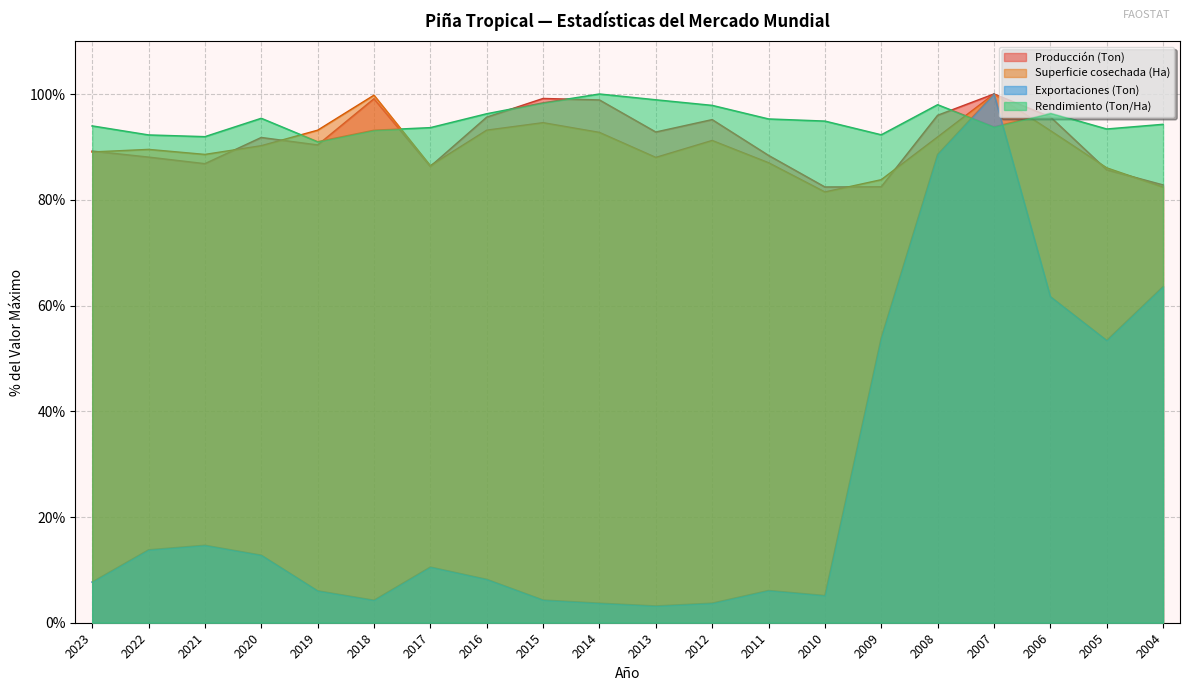

What is the value of the Superficie cosechada (Ha) point at the 12th from the left?

91.2